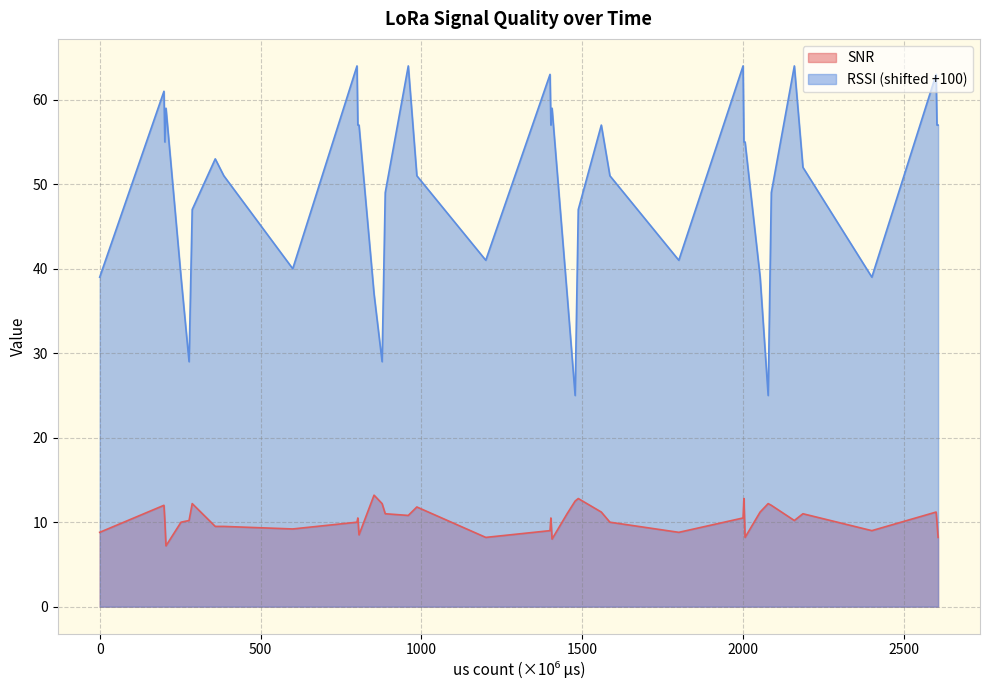

Rank the series by their average value, from lowest to highest.

SNR, RSSI (shifted +100)